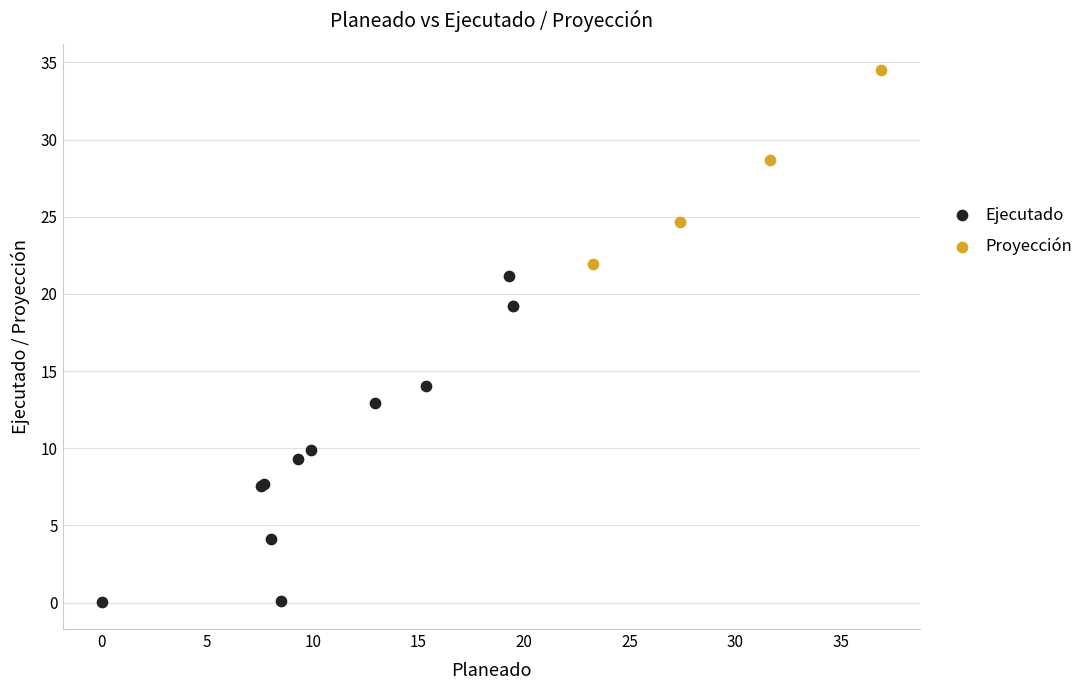

Which series reaches the maximum Y coordinate?

Proyección